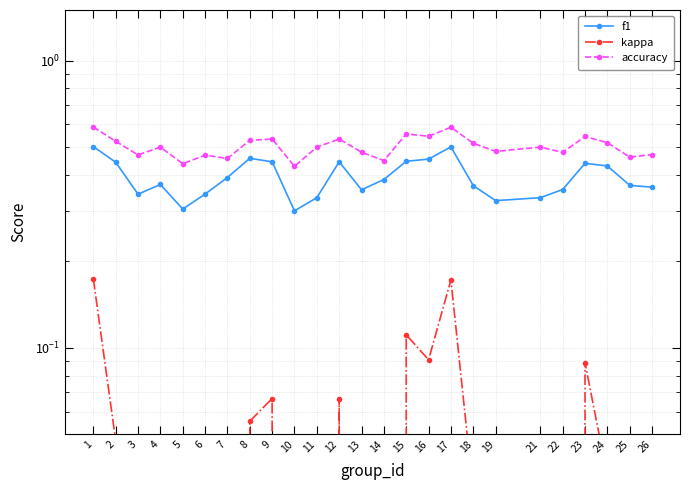

The kappa series shows -0.1 at 14. True or false?

True